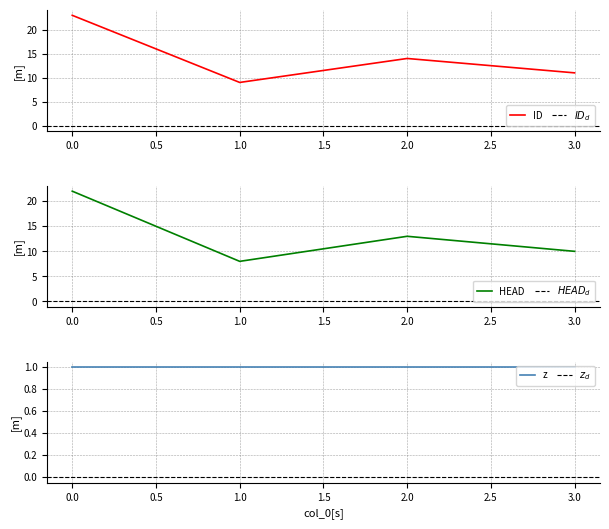

What is the difference between the highest and lowest values at 0?

1